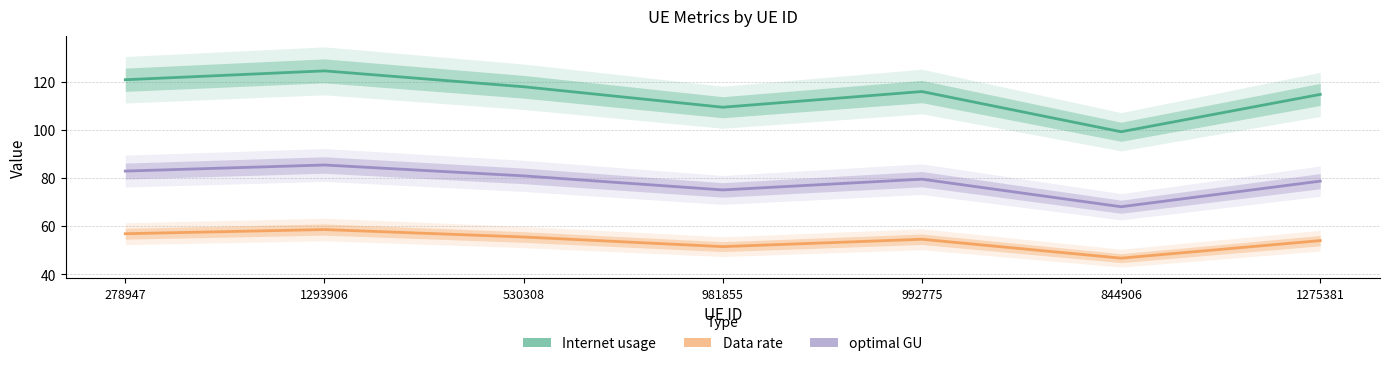

True or false: optimal GU and Data rate cross at least once.

False